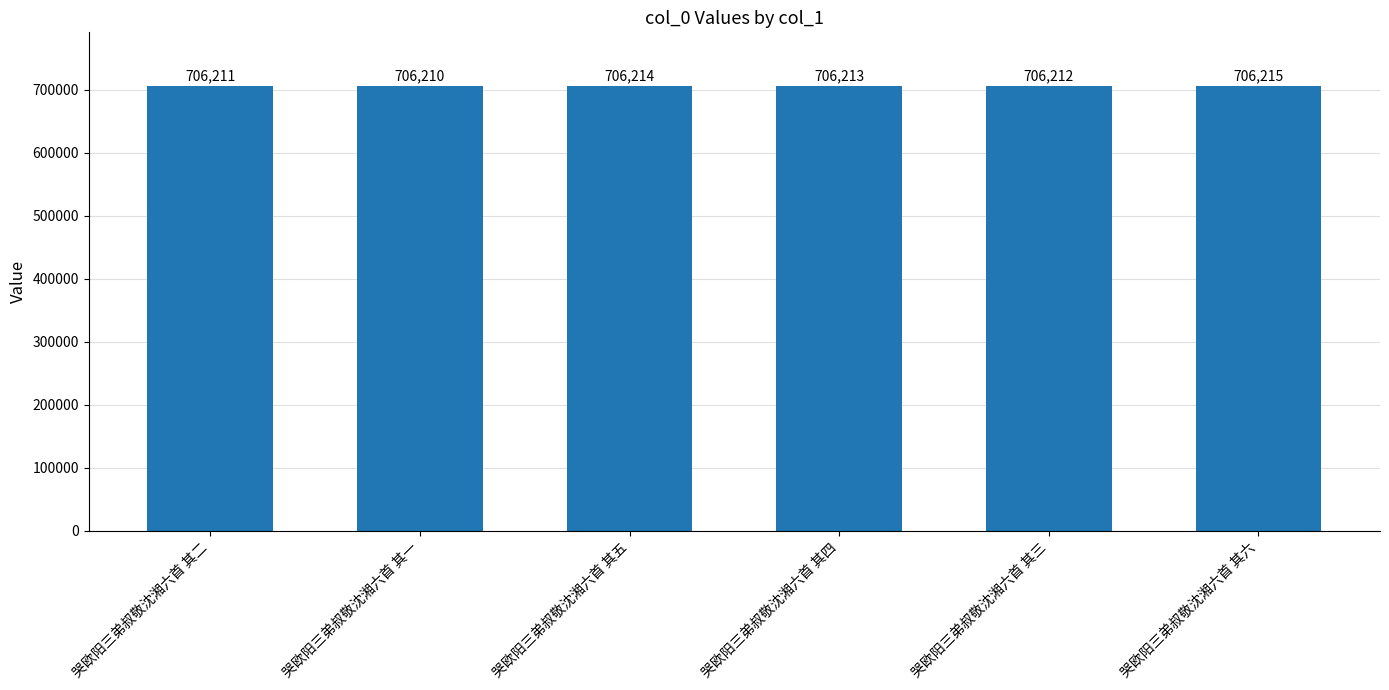

Which has a higher value, 哭欧阳三弟叔敬沈湘六首 其三 or 哭欧阳三弟叔敬沈湘六首 其五?

哭欧阳三弟叔敬沈湘六首 其五